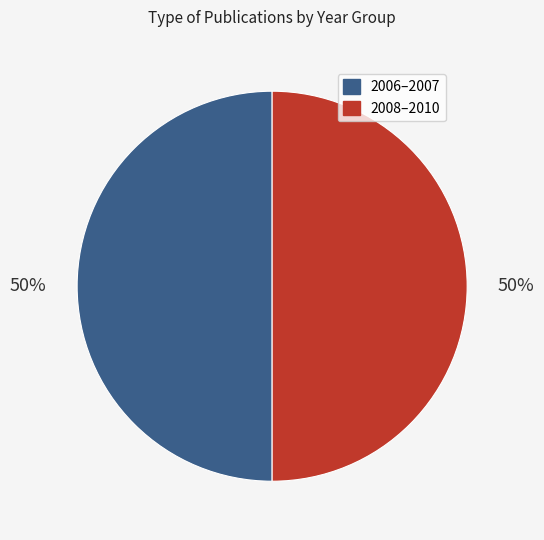

To the nearest percent, what is the average slice percentage?

50%